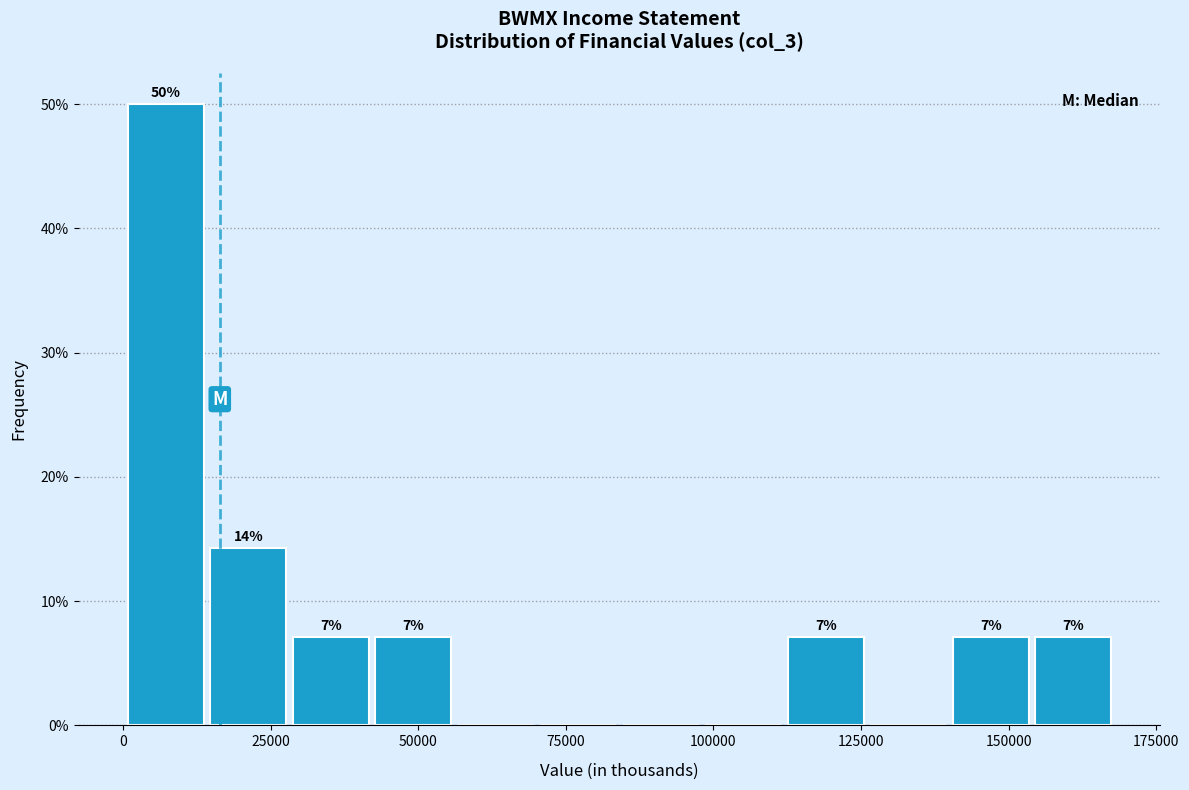

Around what value on the x-axis is the tallest bar? Give the approximate position of its centre, as read against the axis.

5000